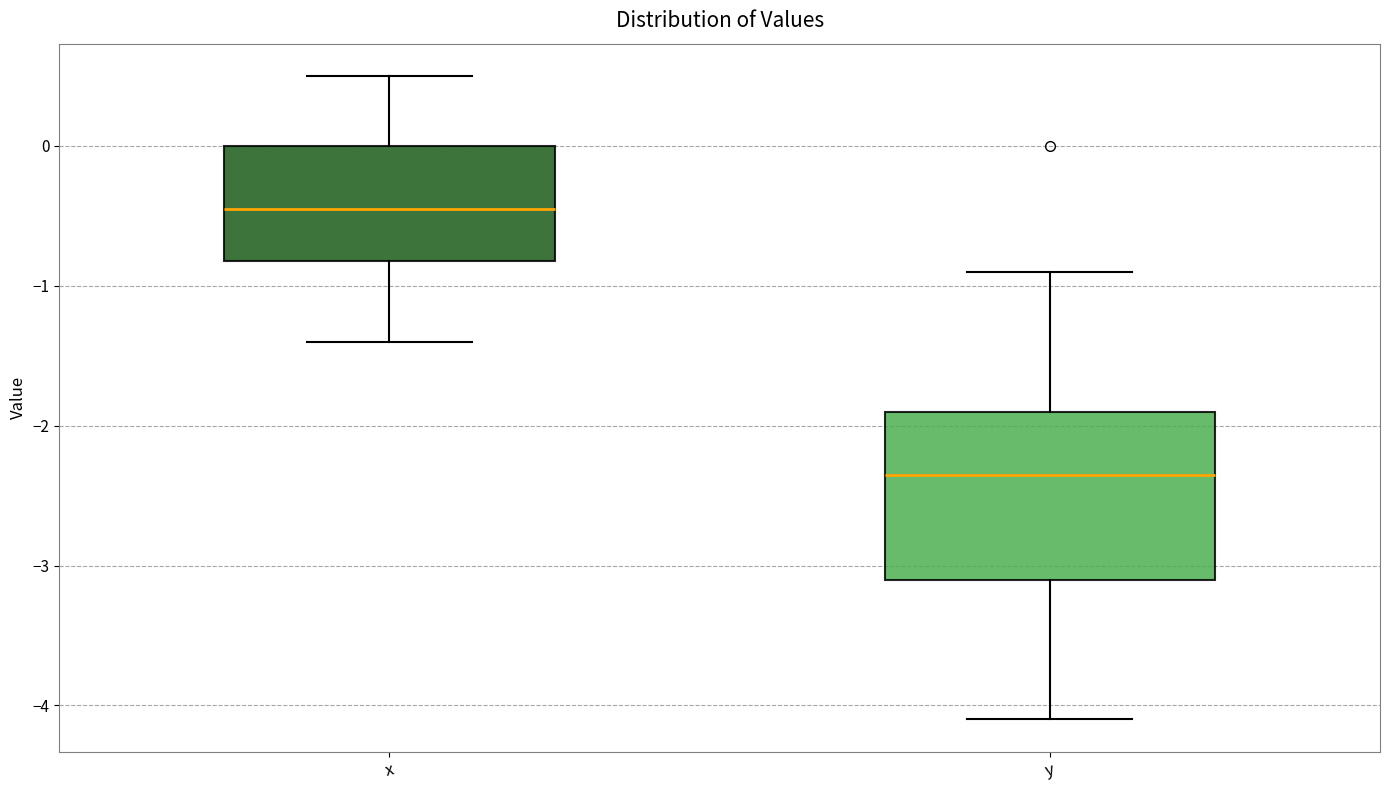

Reading left to right, read every box against the y-axis: the position of its median line, the range the box covers, and the ends of its whiskers. The values are not printed on the chart, so give them approximately, as read against the axis.

x: median -0.4, box -0.8 to 0.0, whiskers -1.4 to 0.5
y: median -2.3, box -3.1 to -1.9, whiskers -4.1 to -0.9